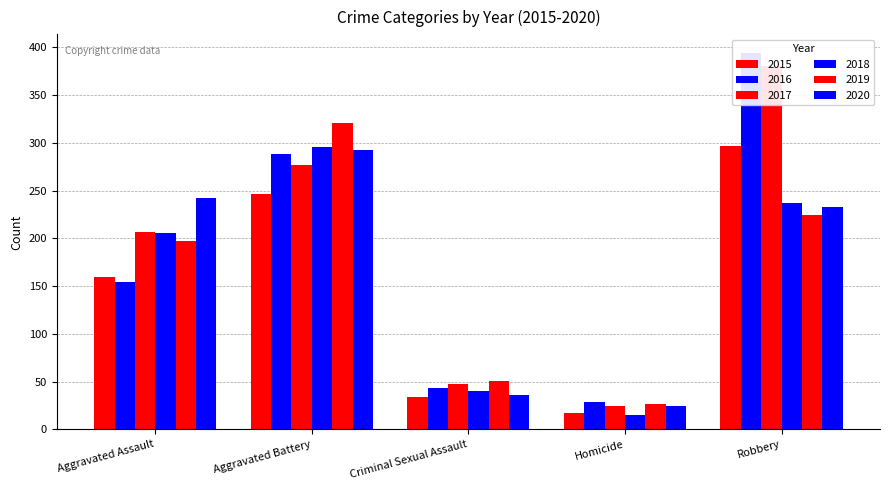

Which series changed the most between Aggravated Battery and Criminal Sexual Assault?

2019